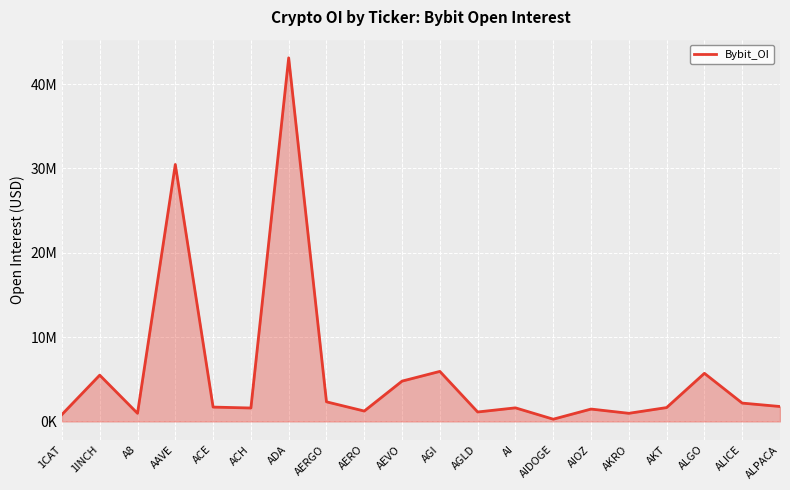

Does the chart have visible grid lines?

Yes